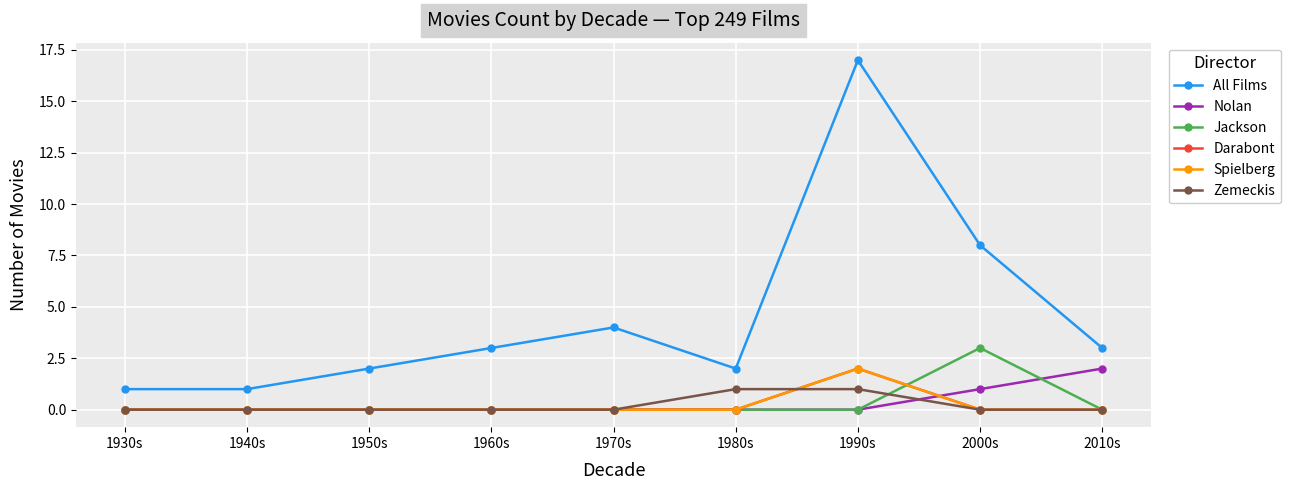

Between 1960s and 2010s, which series saw the biggest shift?

Nolan